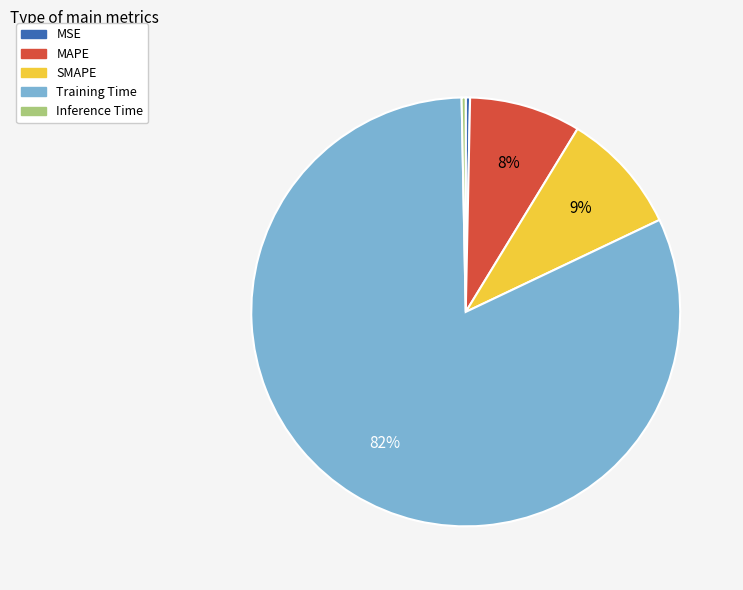

Combined, do SMAPE and Training Time account for over 50%?

Yes